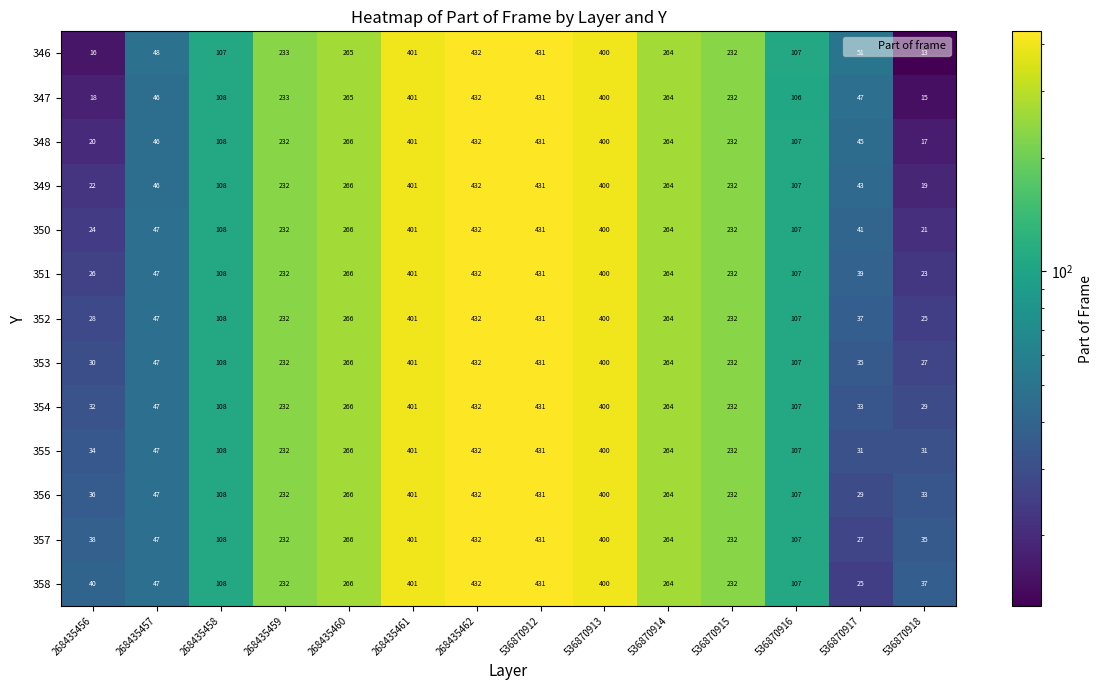

True or false: 354 has a value of 43 at 268435456.

False